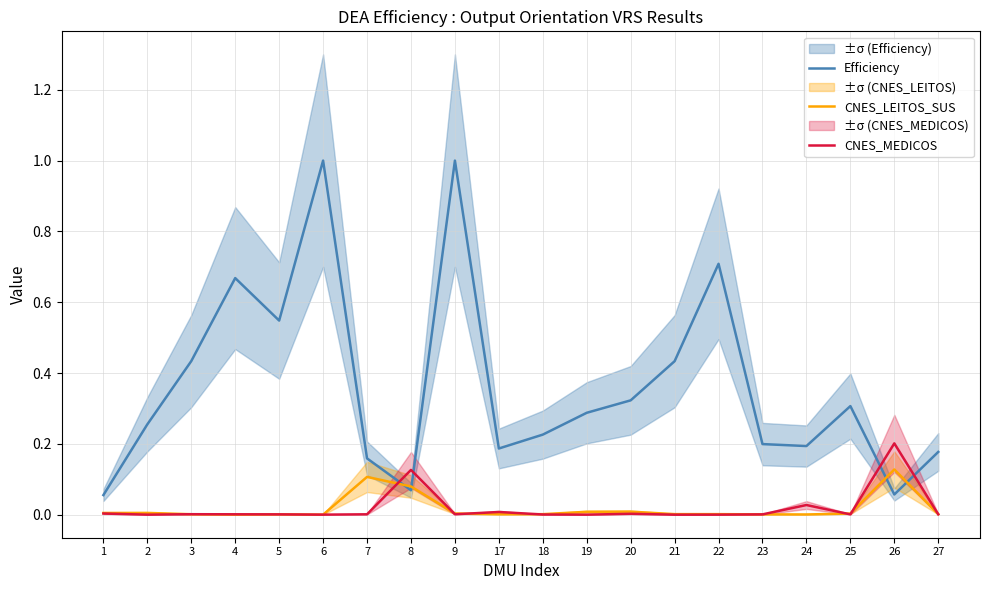

List the series in order of their peak value, highest first.

Efficiency, CNES_MEDICOS, CNES_LEITOS_SUS